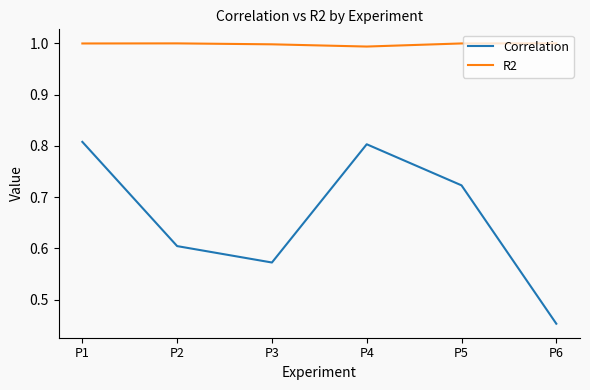

List the series in order of their overall mean, lowest first.

Correlation, R2